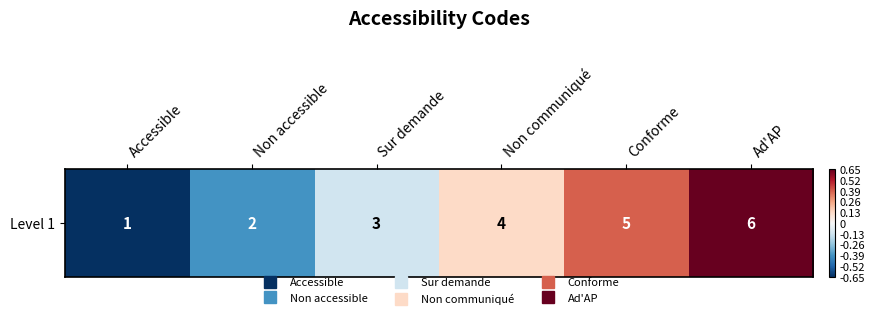

List the labels in order of value, largest first.

Ad'AP, Conforme, Non communiqué, Sur demande, Non accessible, Accessible